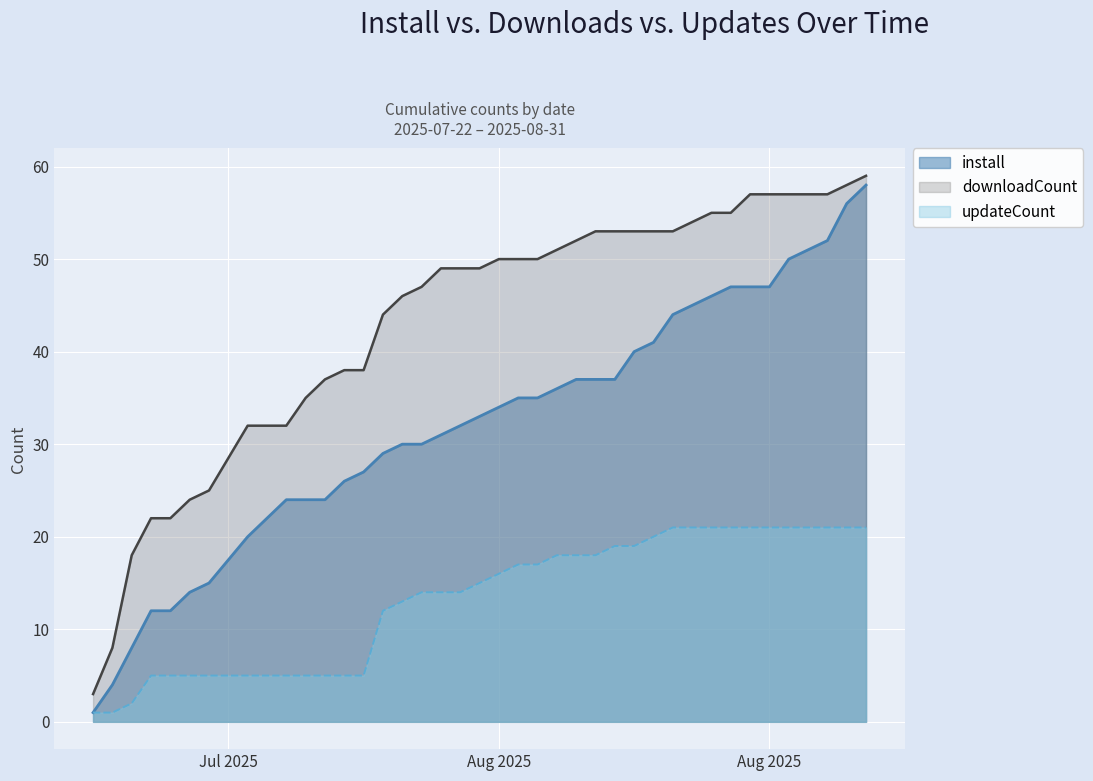

At which category is the sum across all series the highest?

2025-08-31